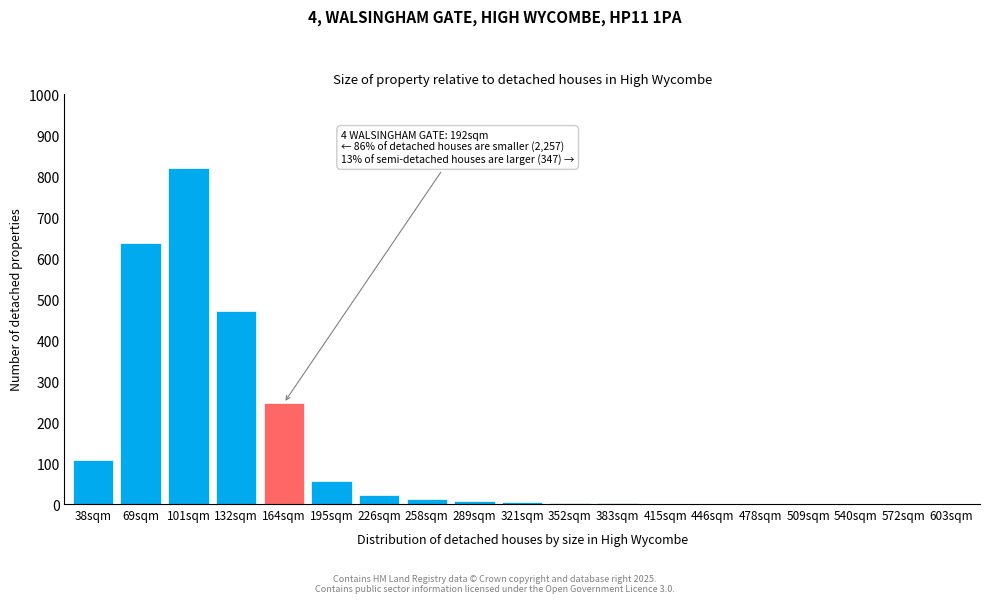

The chart shows a value of 1 at 415sqm. True or false?

True